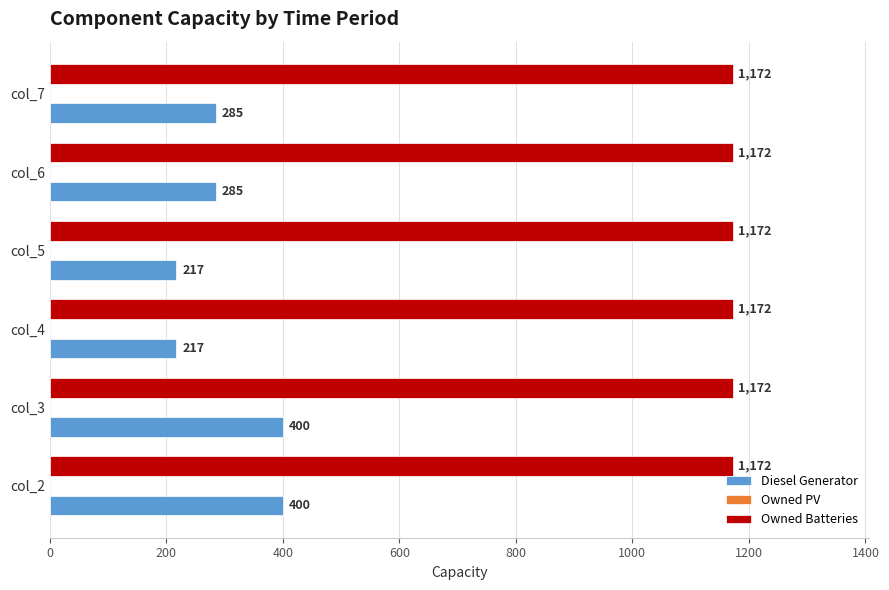

True or false: Diesel Generator has a value of 563 at col_3.

False